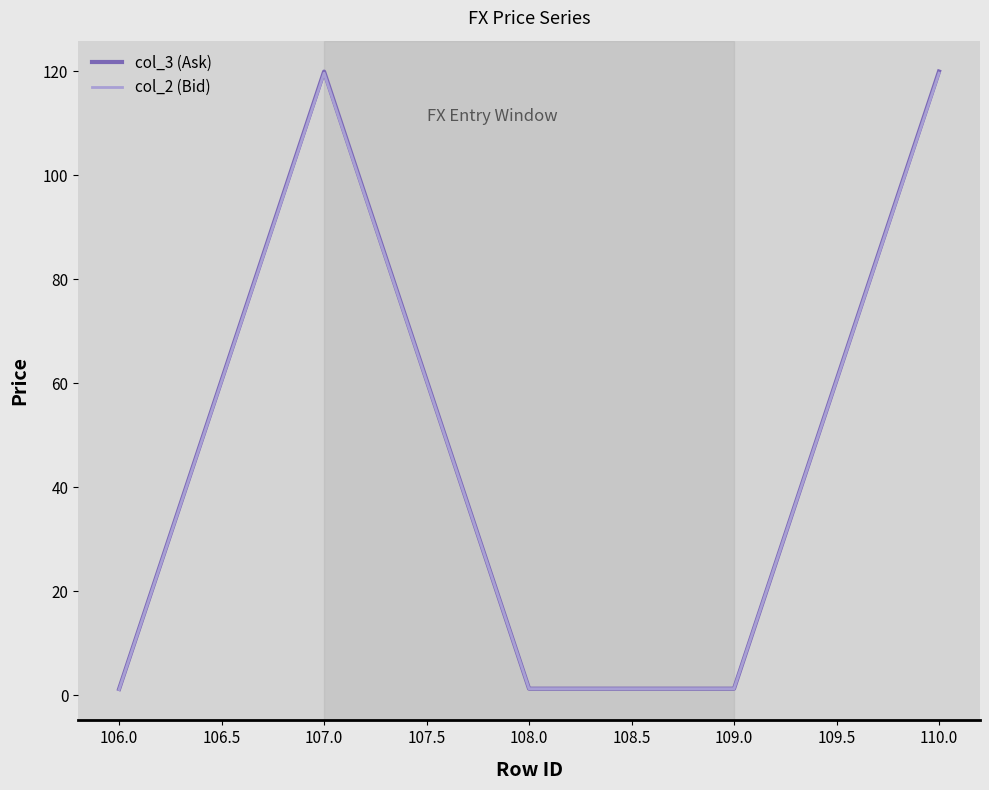

What is the sum of all col_3 (Ask) values?

243.5